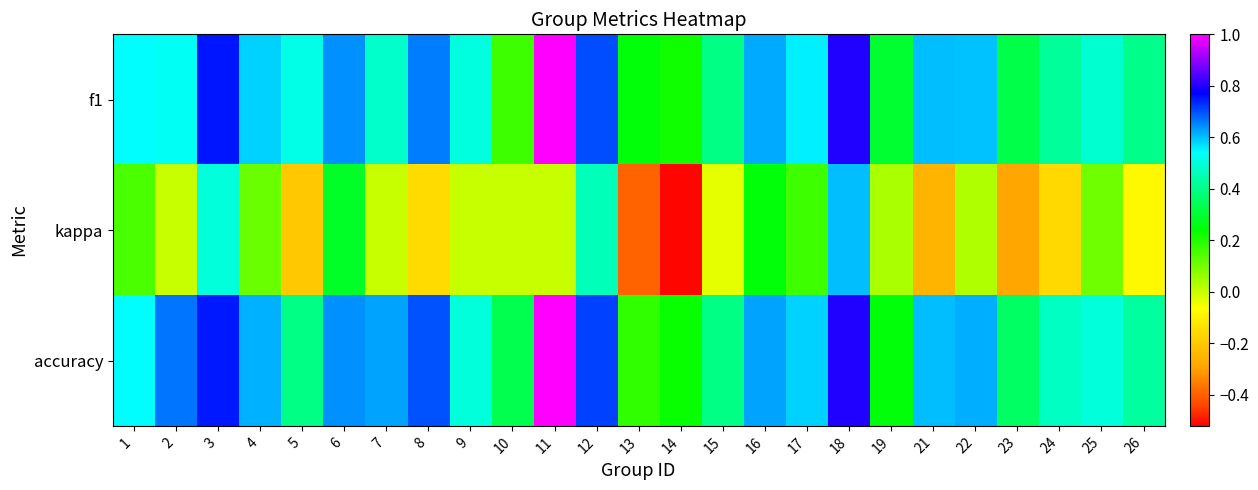

At how many categories does at least one series exceed 0?

25